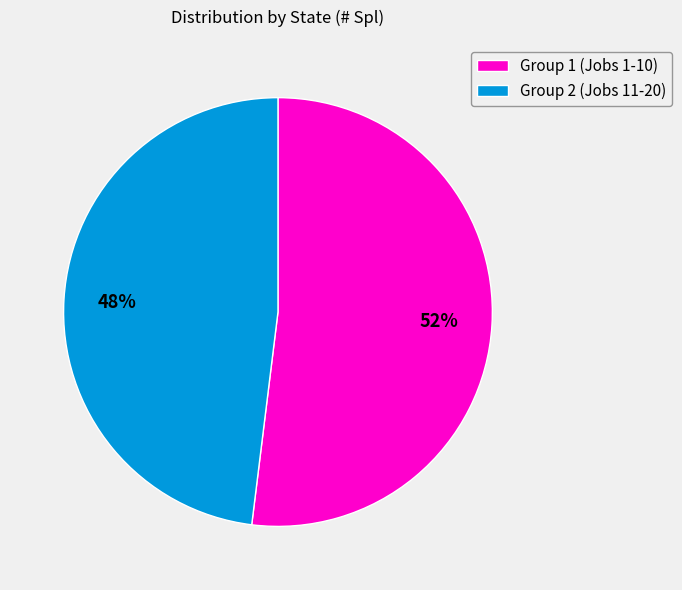

Is the sum of Group 2 (Jobs 11-20) and Group 1 (Jobs 1-10) greater than half?

Yes